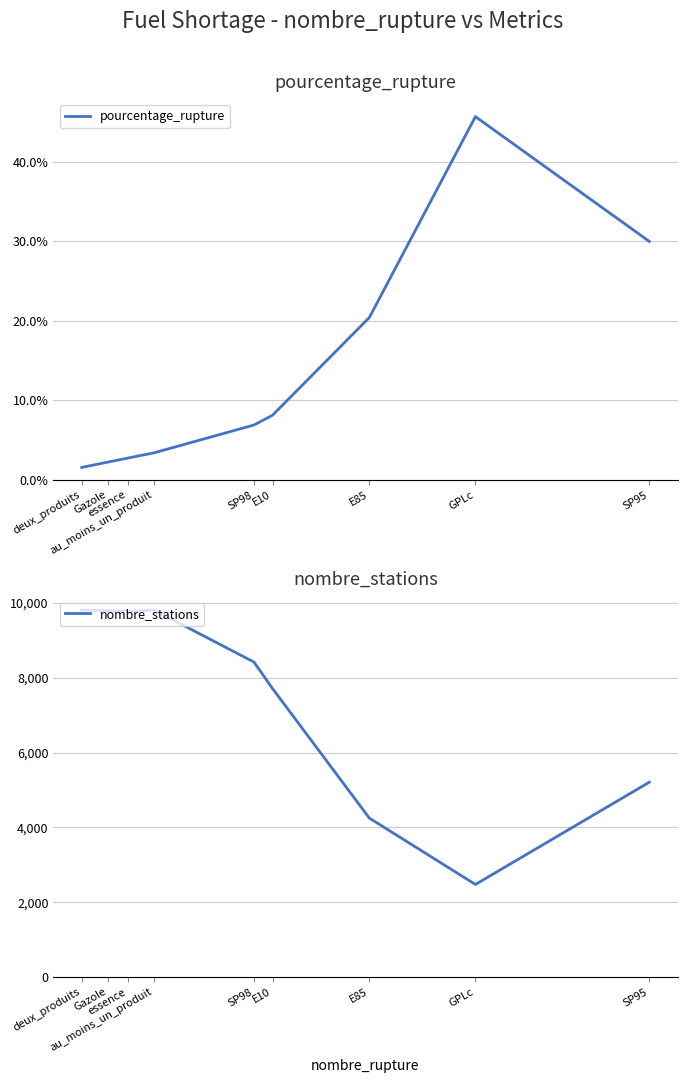

Which label corresponds to the smallest value in the chart?

deux_produits